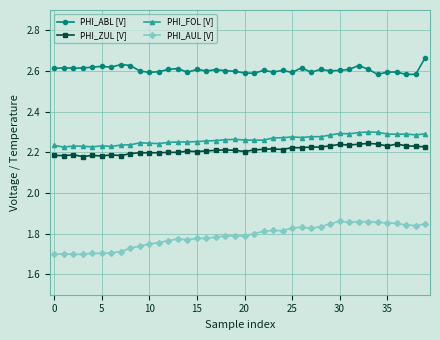

True or false: PHI_ZUL [V] has more than 2 points higher than both neighbors.

True